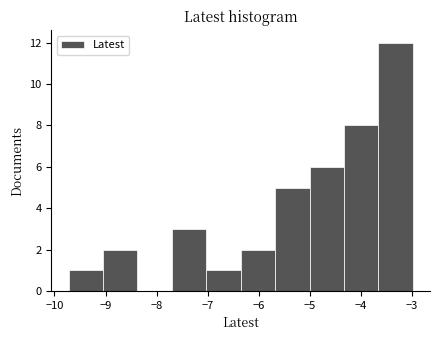

Reading left to right, transcribe this chart: for each bar, give the range it covers on the x-axis and its height. Neither the bar edges nor the heights are printed on the chart, so give them approximately, as read against the axes.

-9.7 to -9.0: 1
-9.0 to -8.4: 2
-8.4 to -7.7: 0
-7.7 to -7.0: 3
-7.0 to -6.4: 1
-6.4 to -5.7: 2
-5.7 to -5.0: 5
-5.0 to -4.3: 6
-4.3 to -3.7: 8
-3.7 to -3.0: 12